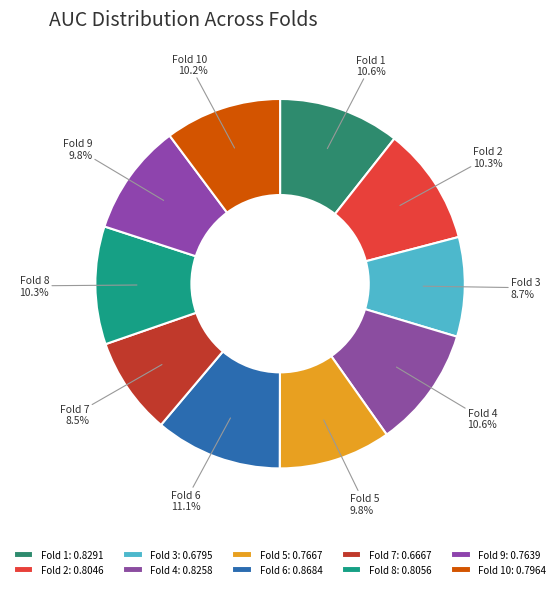

Count the number of slices in the pie.

10